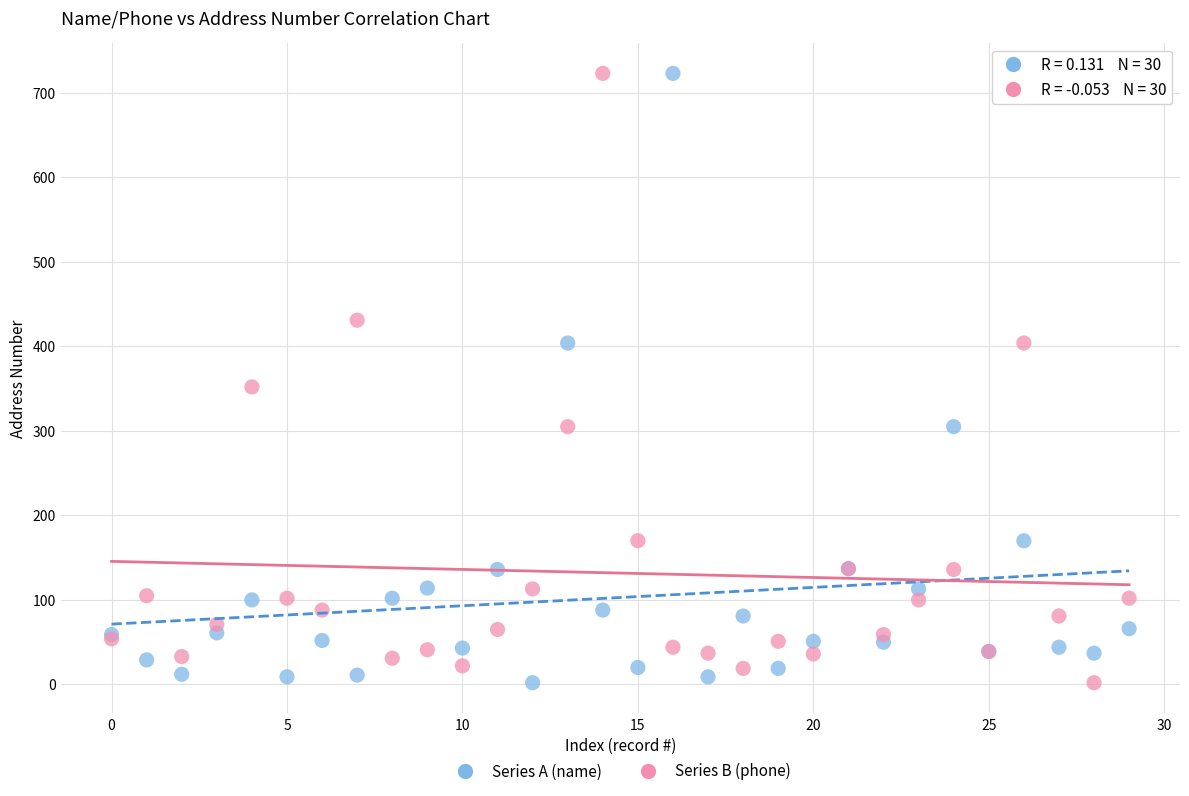

What are all the series names shown in the legend?

Series A (name), Series B (phone)